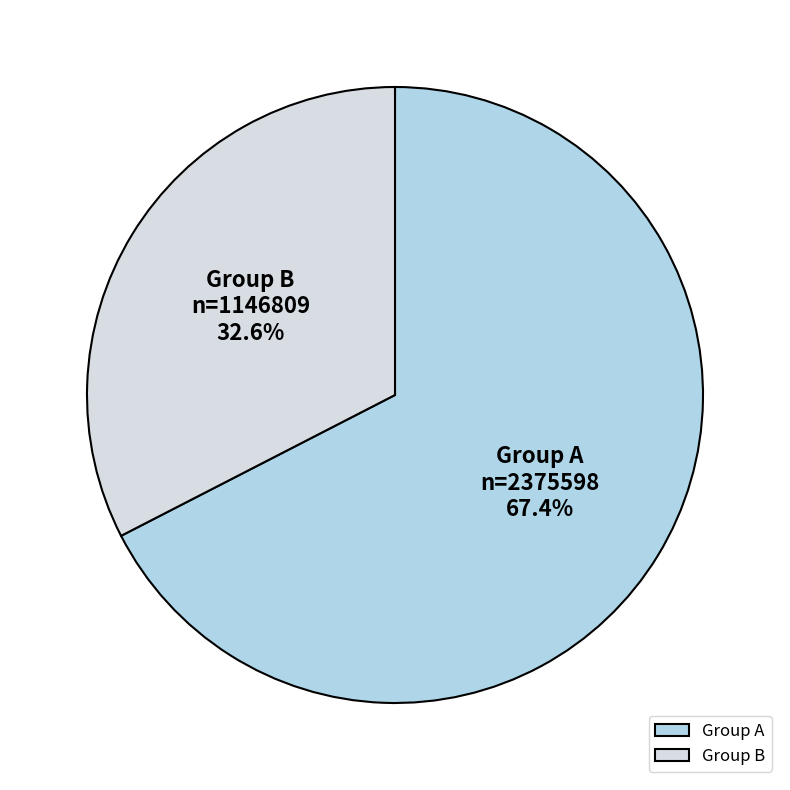

Count the number of slices in the pie.

2